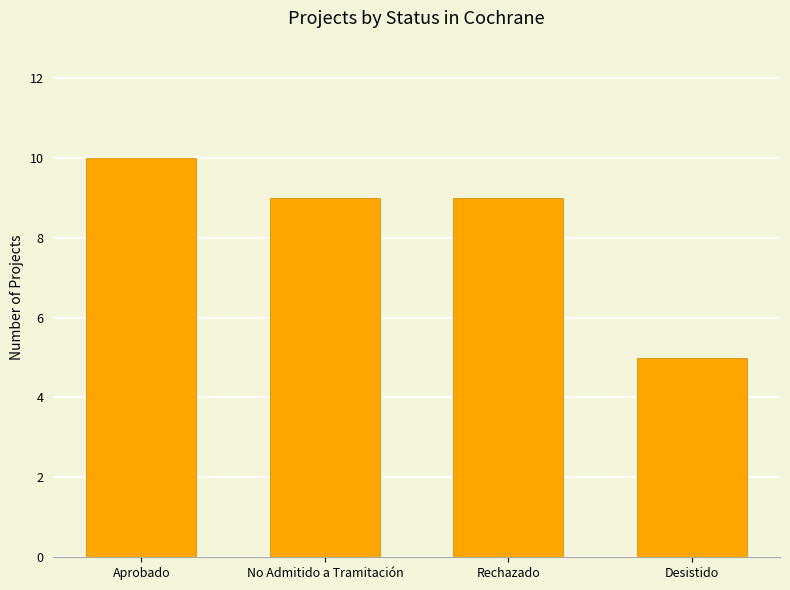

Reading left to right, extract all data points from this chart.

10	9	9	5